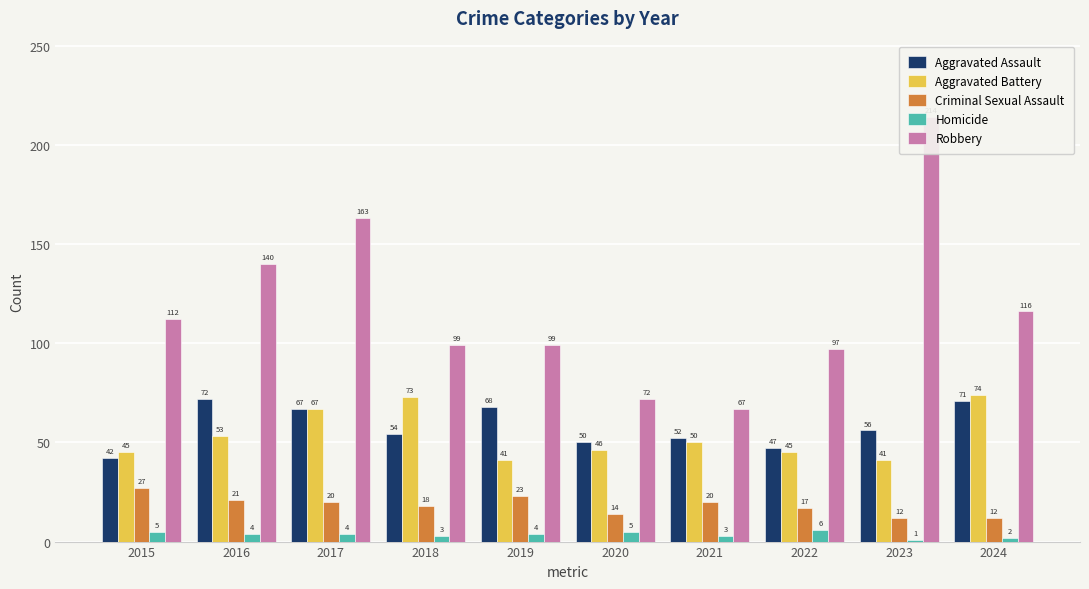

Reading left to right, list all the values displayed in this chart.

Aggravated Assault: 2015=42	2016=72	2017=67	2018=54	2019=68	2020=50	2021=52	2022=47	2023=56	2024=71
Aggravated Battery: 2015=45	2016=53	2017=67	2018=73	2019=41	2020=46	2021=50	2022=45	2023=41	2024=74
Criminal Sexual Assault: 2015=27	2016=21	2017=20	2018=18	2019=23	2020=14	2021=20	2022=17	2023=12	2024=12
Homicide: 2015=5	2016=4	2017=4	2018=3	2019=4	2020=5	2021=3	2022=6	2023=1	2024=2
Robbery: 2015=112	2016=140	2017=163	2018=99	2019=99	2020=72	2021=67	2022=97	2023=214	2024=116